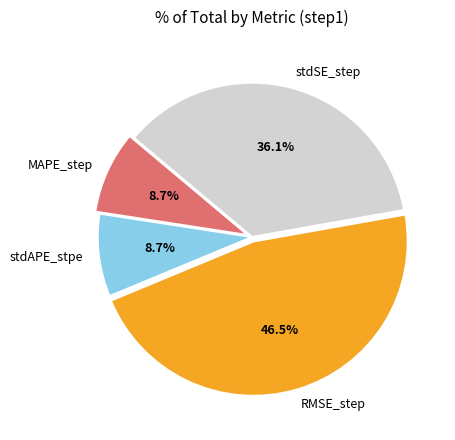

Does stdAPE_stpe represent more than half of the total?

No